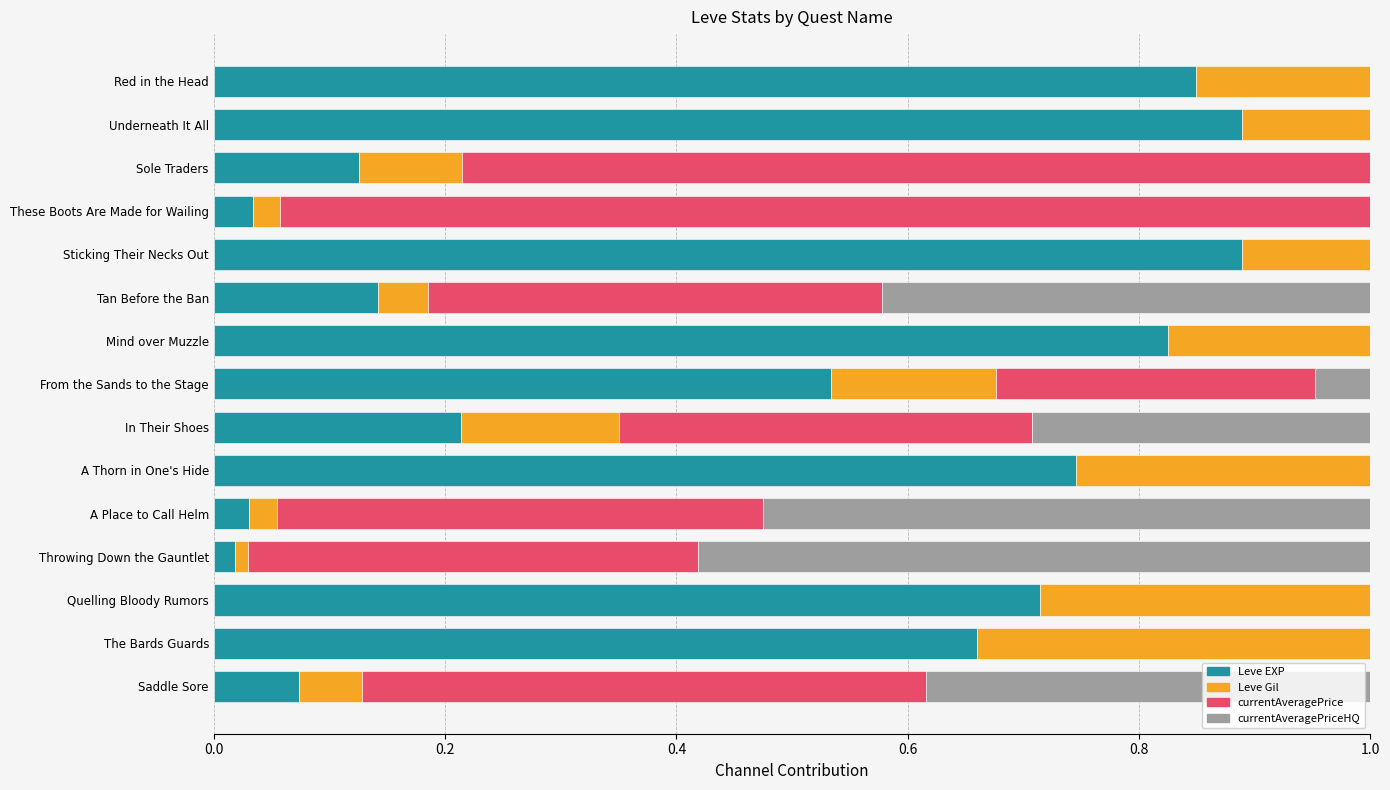

What is the sum of the Leve EXP values at From the Sands to the Stage and Quelling Bloody Rumors?

1.2